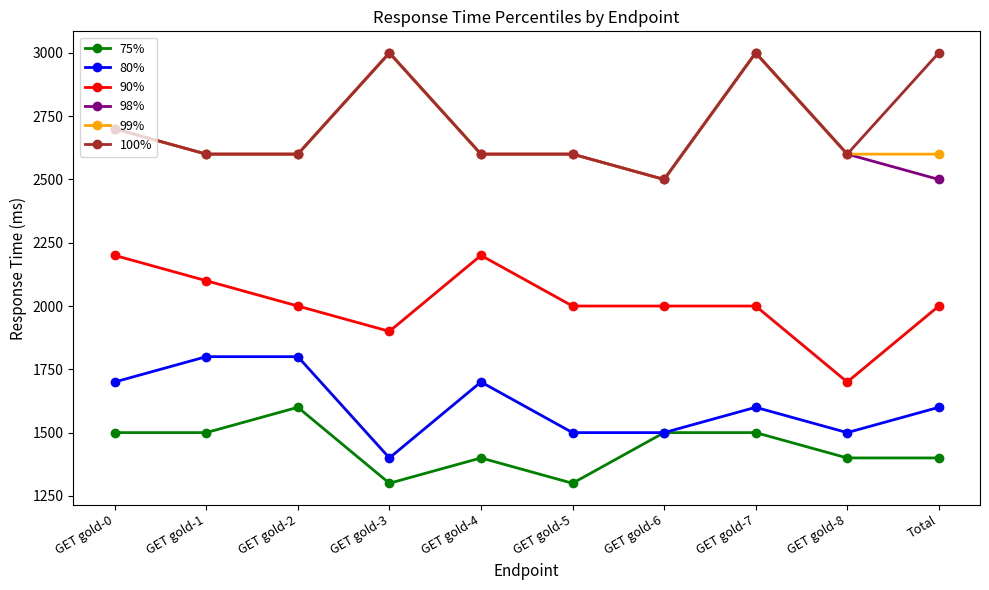

What is the label of the 7th point from the right?

GET gold-3